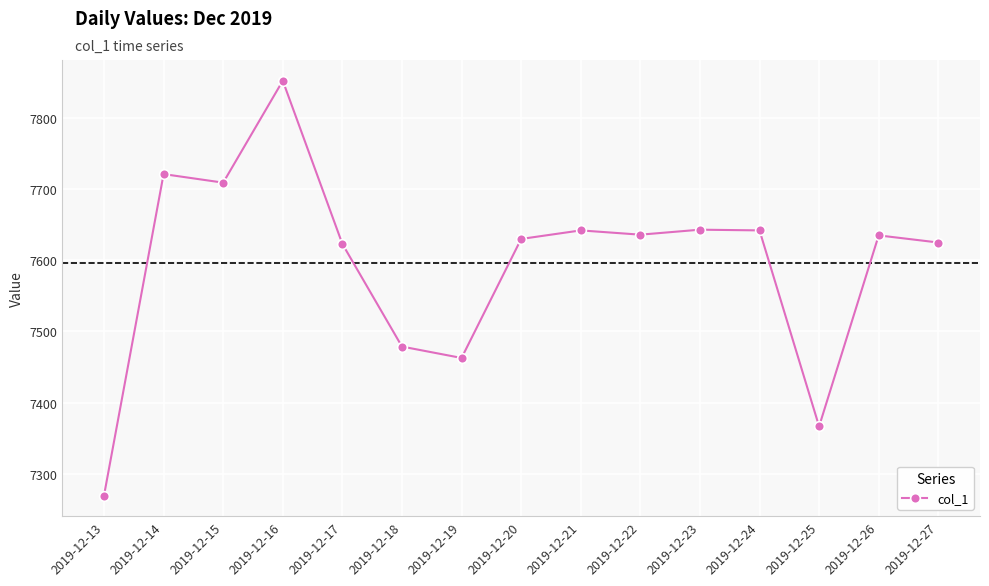

True or false: there are more than 2 points higher than both neighbors.

True